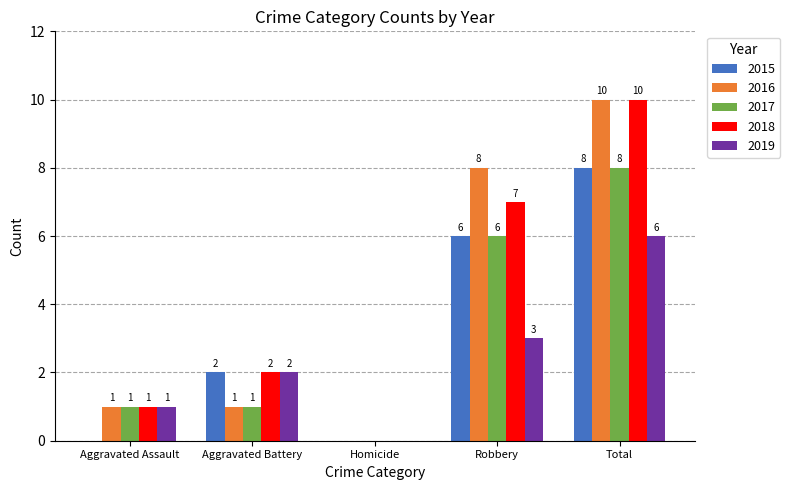

Reading right to left, extract all data points from this chart.

2015: 8	6	0	2	0
2016: 10	8	0	1	1
2017: 8	6	0	1	1
2018: 10	7	0	2	1
2019: 6	3	0	2	1